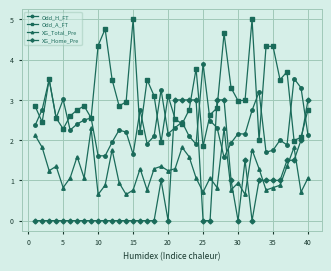

Which series has the largest total across all categories?

Odd_A_FT